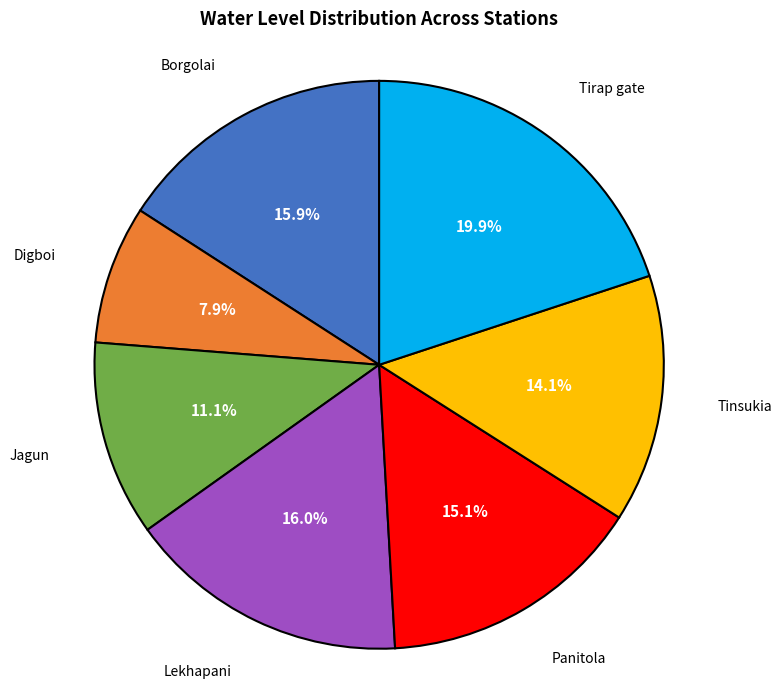

Is there any slice that represents more than half of the pie?

No